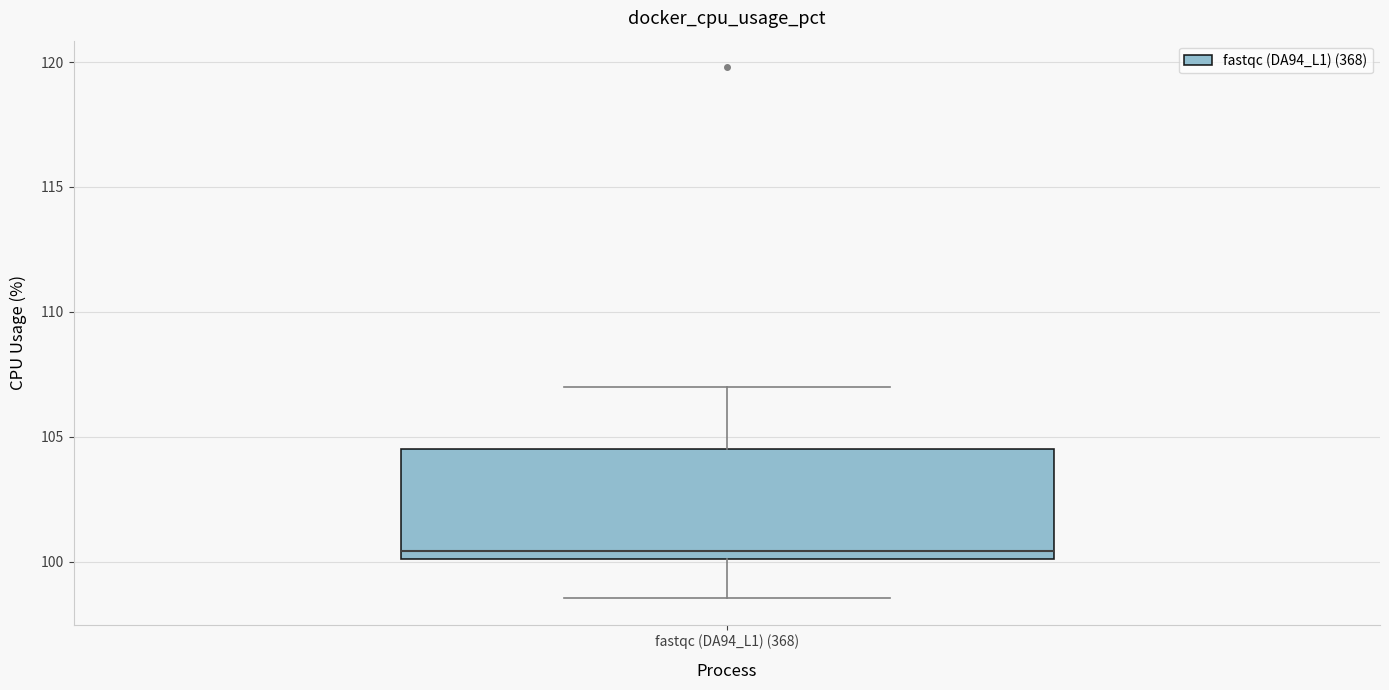

Transcribe this box plot: give where the median line is, the range the box spans, and where the two whiskers end, as read against the y-axis. The values are not printed on the chart, so give them approximately, as read against the axis.

median 100.5, box 100.0 to 104.5, whiskers 98.5 to 107.0